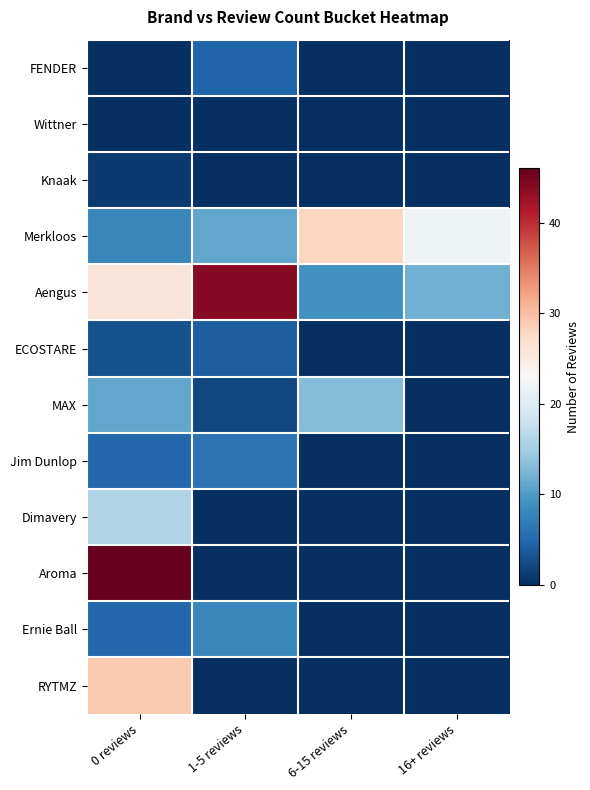

Reading right to left, transcribe all the data shown in this chart.

FENDER: 16+ reviews=0.0	6-15 reviews=0.0	1-5 reviews=4.6	0 reviews=0.0
Wittner: 16+ reviews=0.0	6-15 reviews=0.0	1-5 reviews=0.0	0 reviews=0.0
Knaak: 16+ reviews=0.0	6-15 reviews=0.0	1-5 reviews=0.0	0 reviews=1.0
Merkloos: 16+ reviews=22.0	6-15 reviews=28.0	1-5 reviews=11.0	0 reviews=8.0
Aengus: 16+ reviews=12.0	6-15 reviews=9.0	1-5 reviews=44.0	0 reviews=26.0
ECOSTARE: 16+ reviews=0.0	6-15 reviews=0.0	1-5 reviews=4.0	0 reviews=3.0
MAX: 16+ reviews=0.0	6-15 reviews=13.0	1-5 reviews=2.0	0 reviews=11.0
Jim Dunlop: 16+ reviews=0.0	6-15 reviews=0.0	1-5 reviews=6.0	0 reviews=5.0
Dimavery: 16+ reviews=0.0	6-15 reviews=0.0	1-5 reviews=0.0	0 reviews=16.0
Aroma: 16+ reviews=0.0	6-15 reviews=0.0	1-5 reviews=0.0	0 reviews=46.0
Ernie Ball: 16+ reviews=0.0	6-15 reviews=0.0	1-5 reviews=8.0	0 reviews=5.0
RYTMZ: 16+ reviews=0.0	6-15 reviews=0.0	1-5 reviews=0.0	0 reviews=29.0